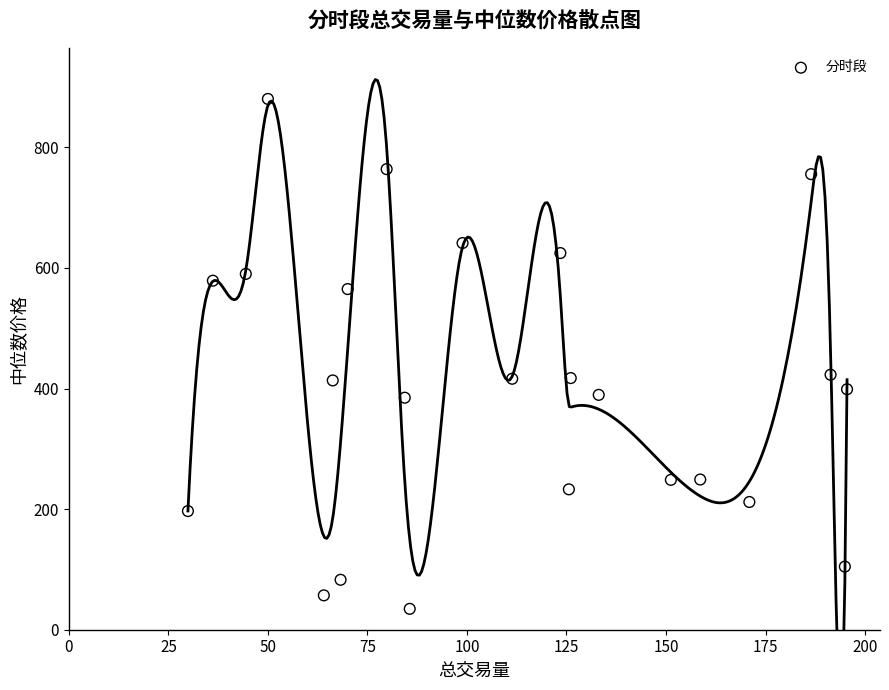

What is the range of X values (max minus min)?

165.6